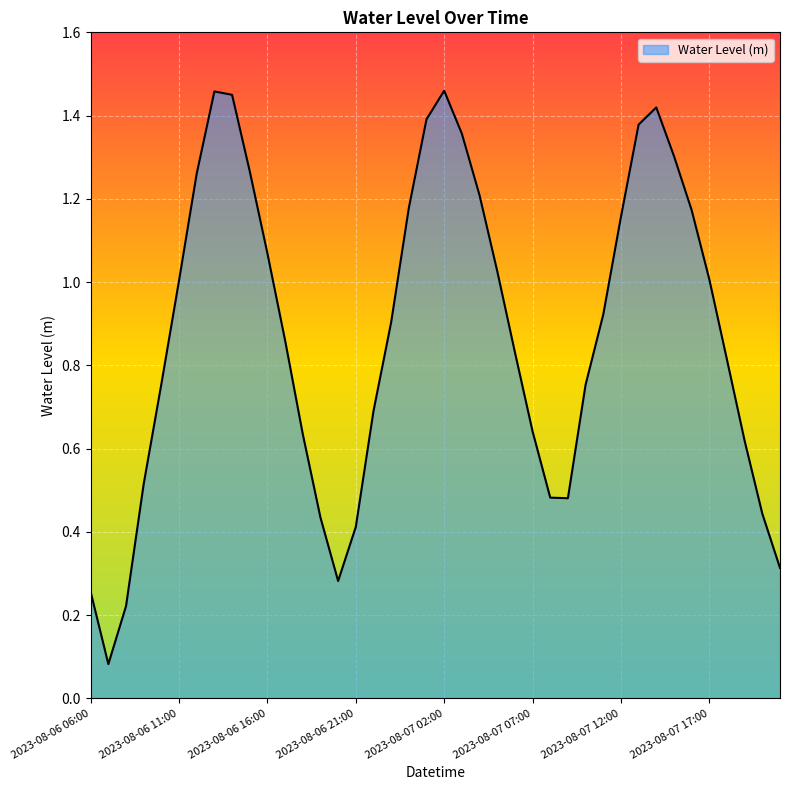

Which label corresponds to the smallest value in the chart?

2023-08-06 07:00